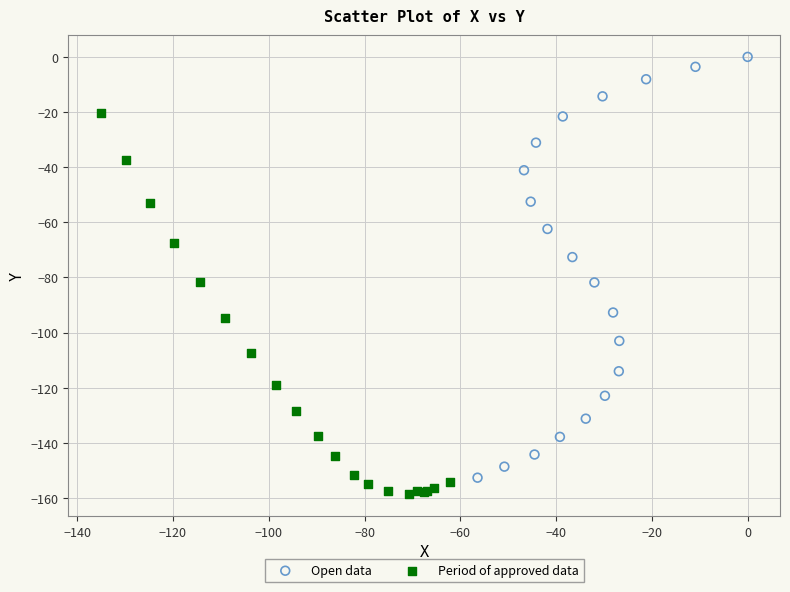

Which series has the largest Y range (max minus min)?

Open data